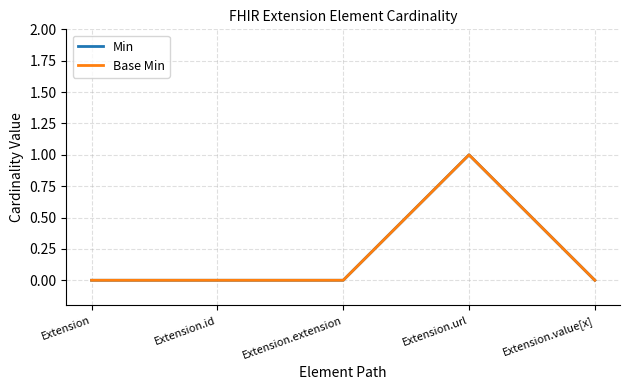

The value of Min at Extension.url is 2. True or false?

False